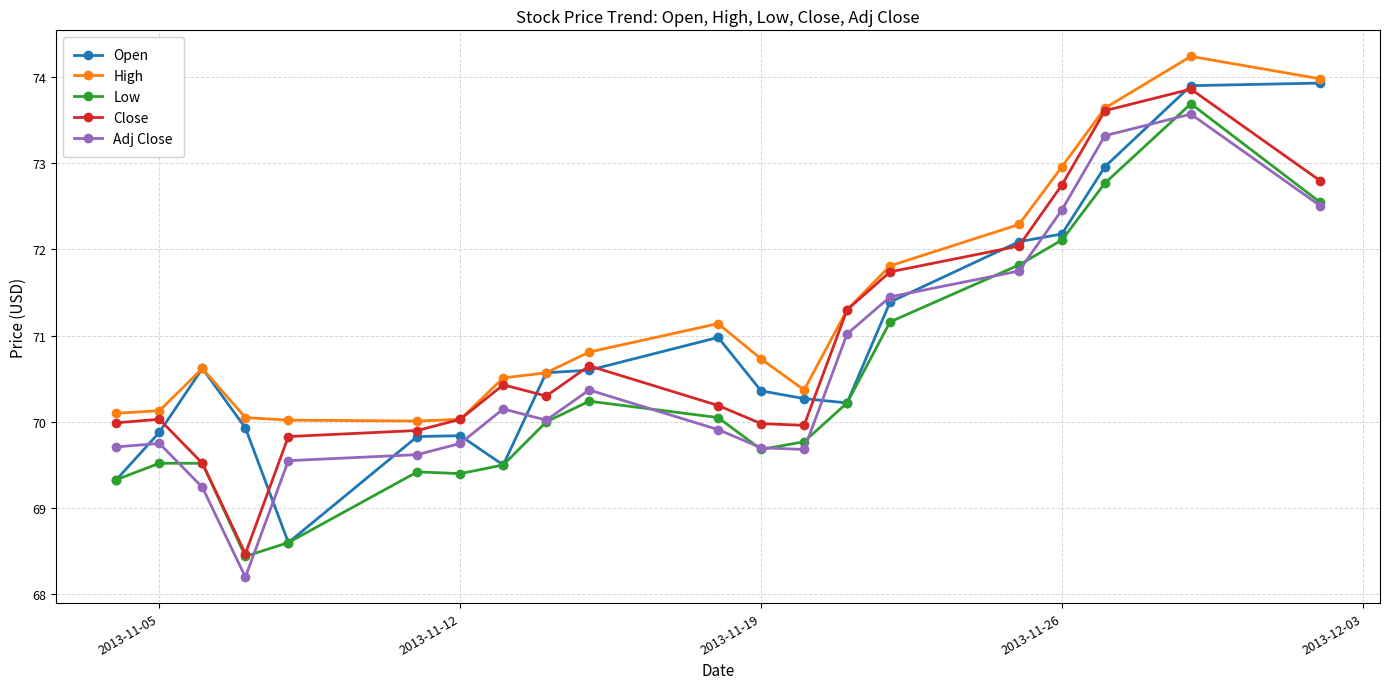

How many lines are shown in the chart?

5